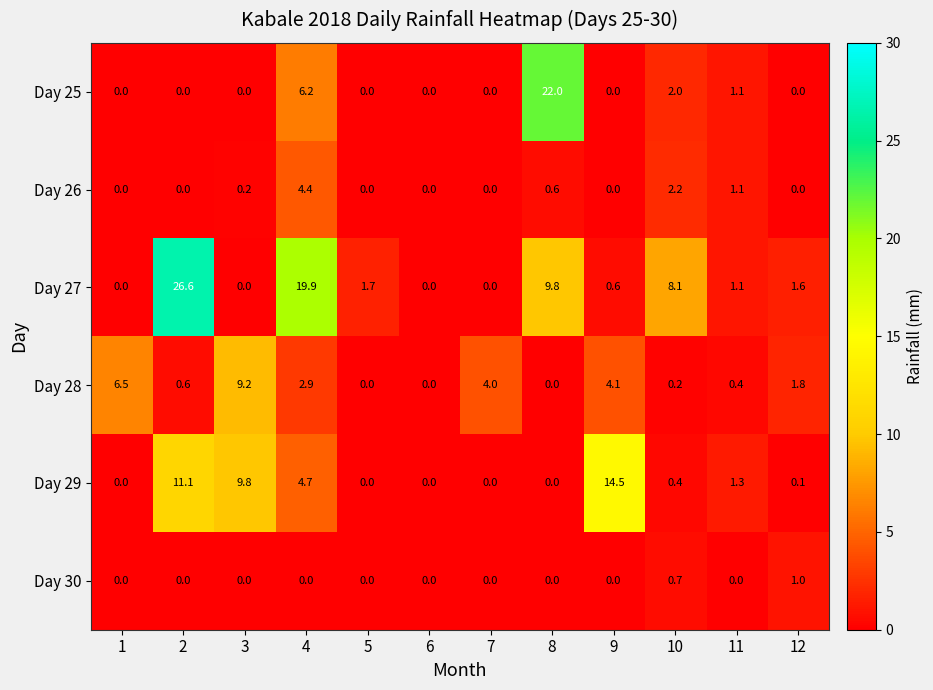

Which series has the largest range (max minus min)?

Day 27